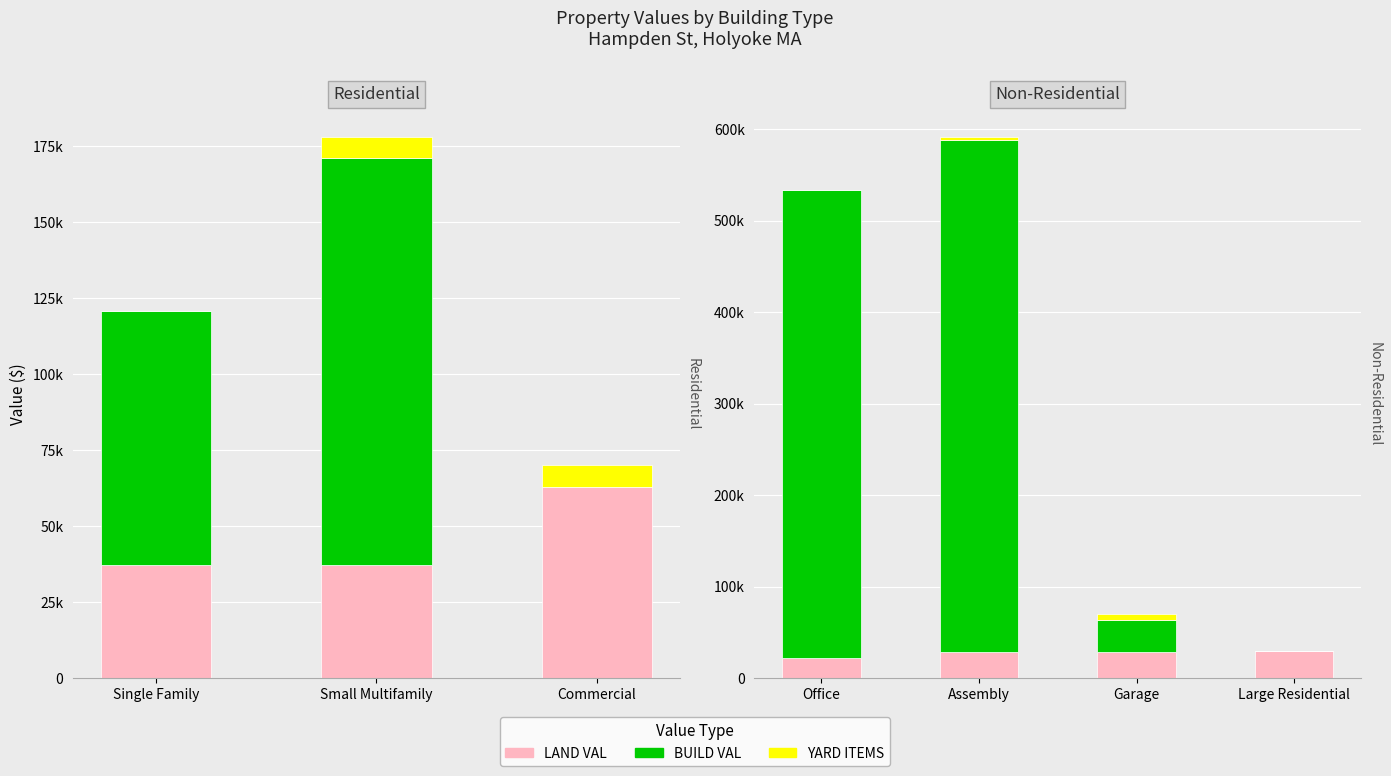

Rank the categories by BUILD VAL value from lowest to highest.

Large Residential, Garage, Office, Assembly